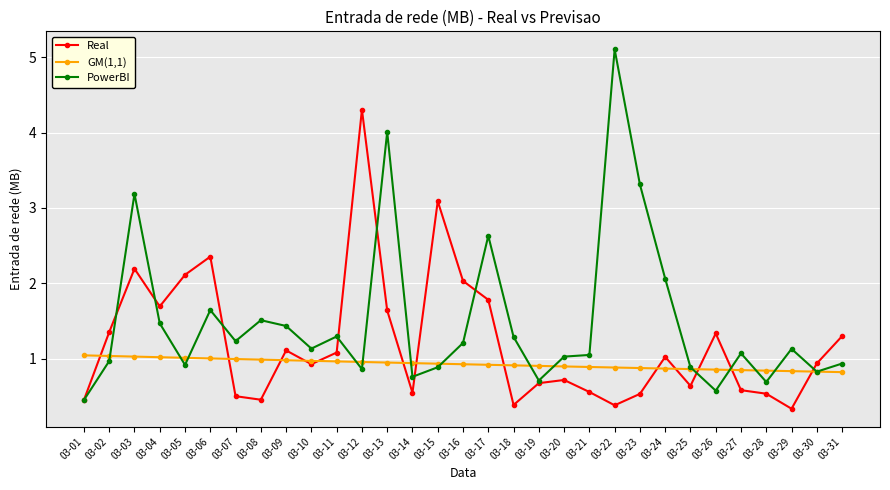

What is the difference between the PowerBI values at 03-14 and 03-11?

0.5